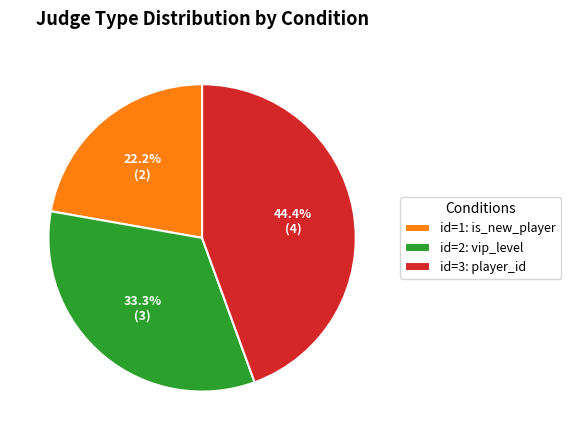

How many segments does this pie chart have?

3